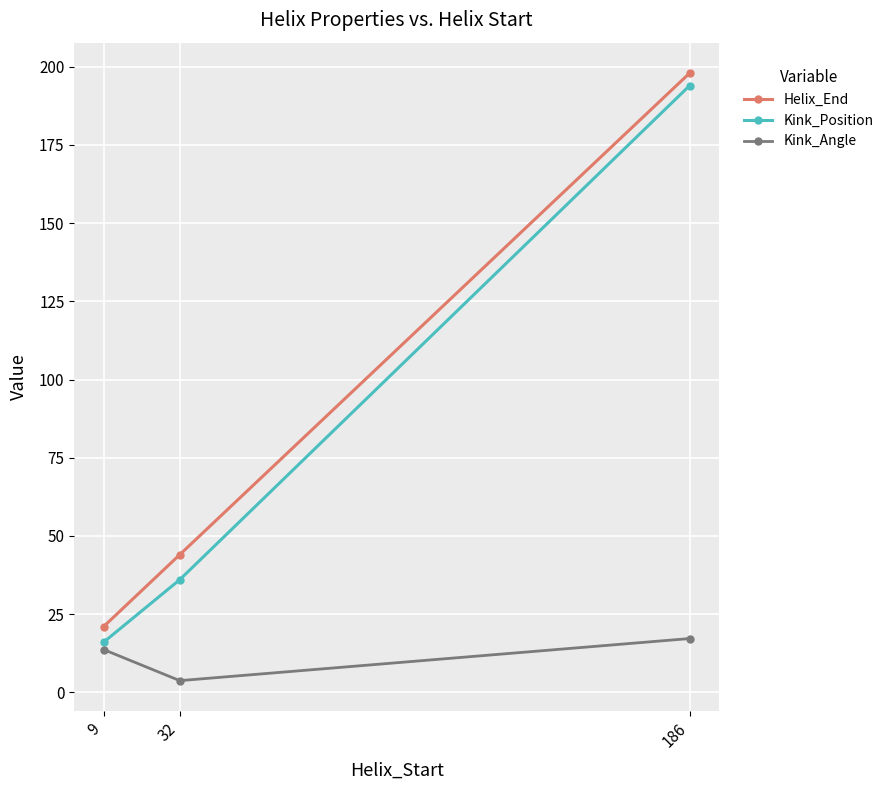

Does the chart display data point markers on the line(s)?

Yes